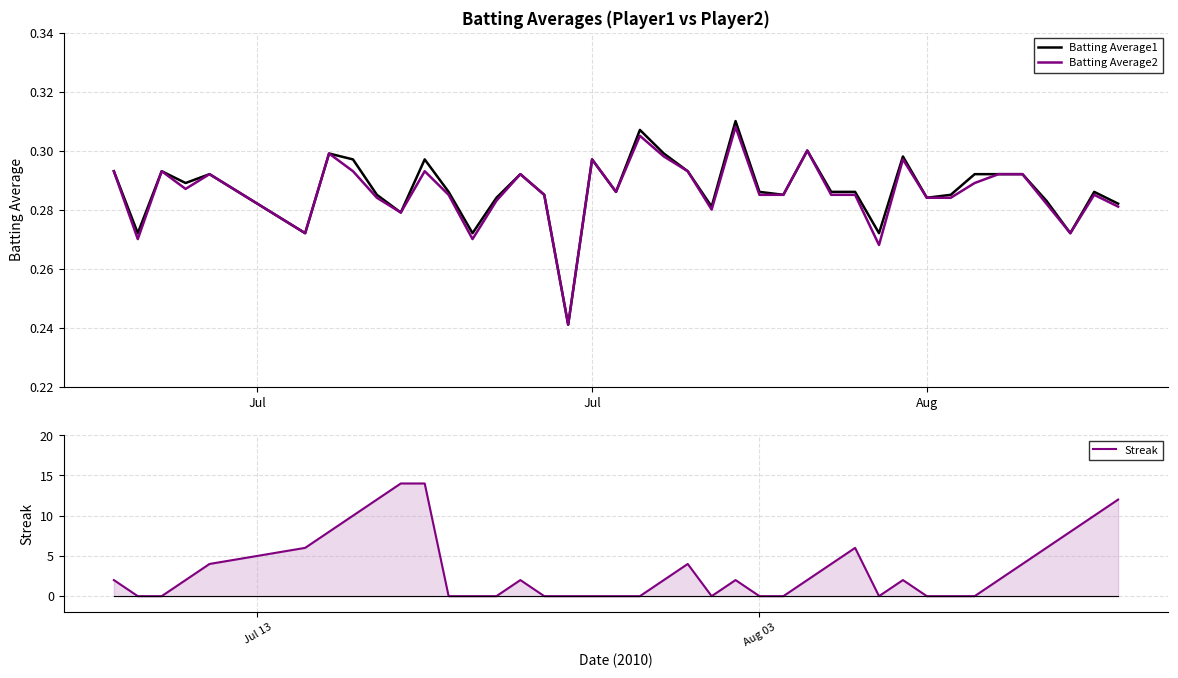

How many interior local valleys does the Streak series have?

2